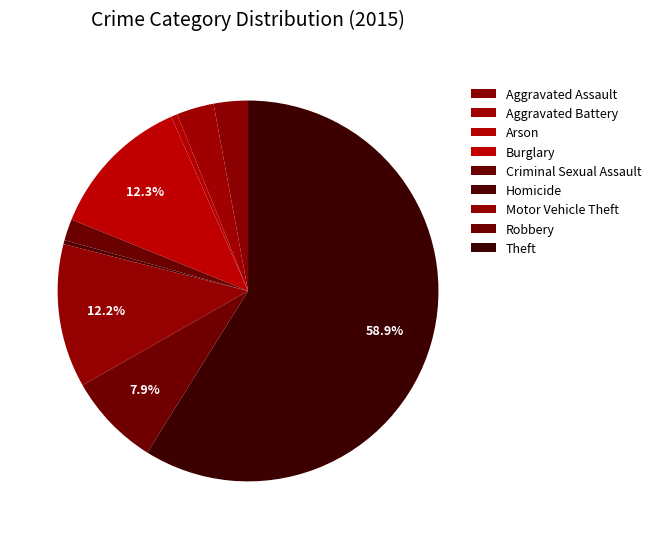

Count the number of slices in the pie.

9